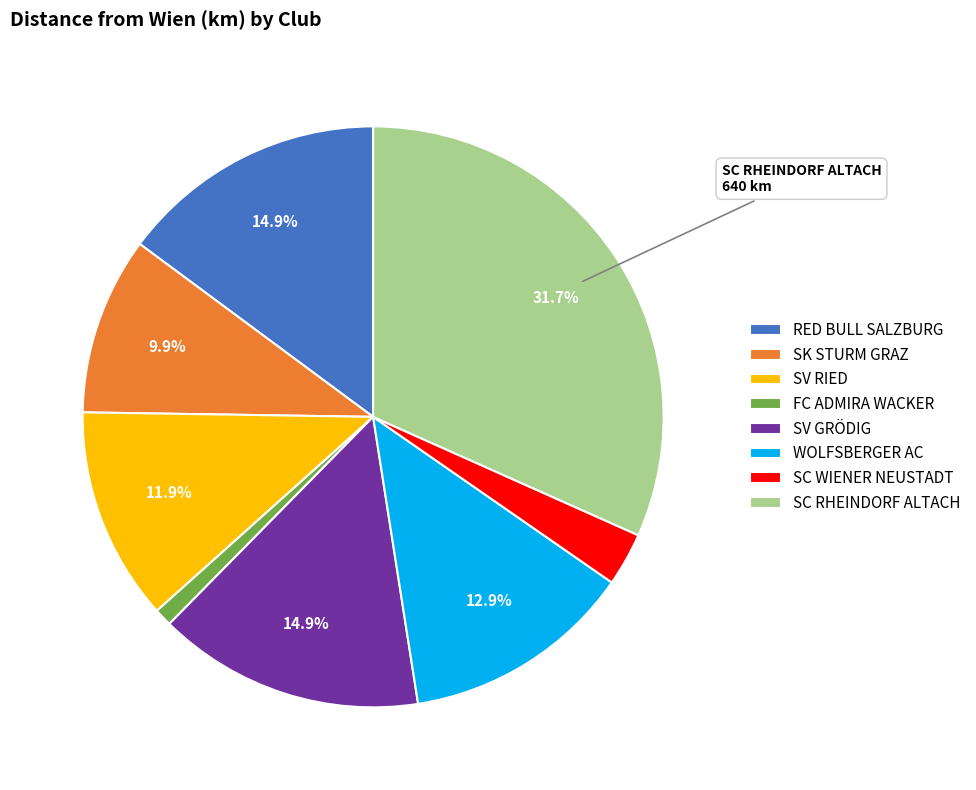

Is there any slice that represents more than half of the pie?

No